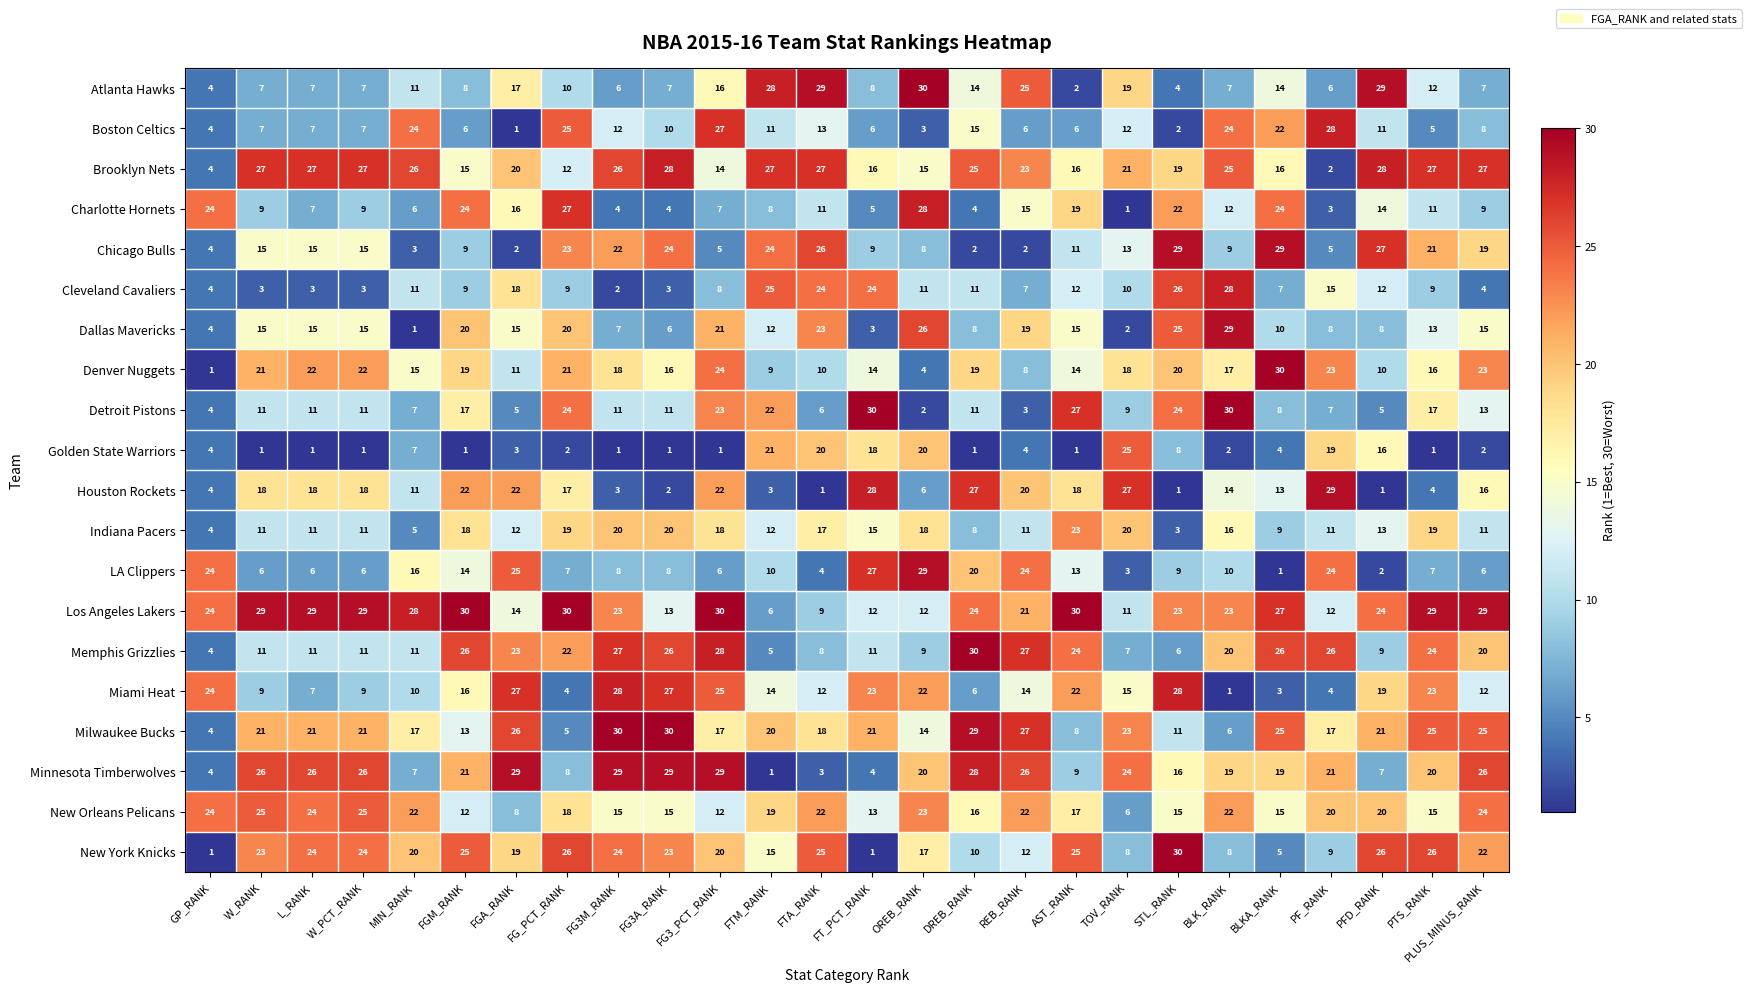

What is the sum of all Miami Heat values?

404